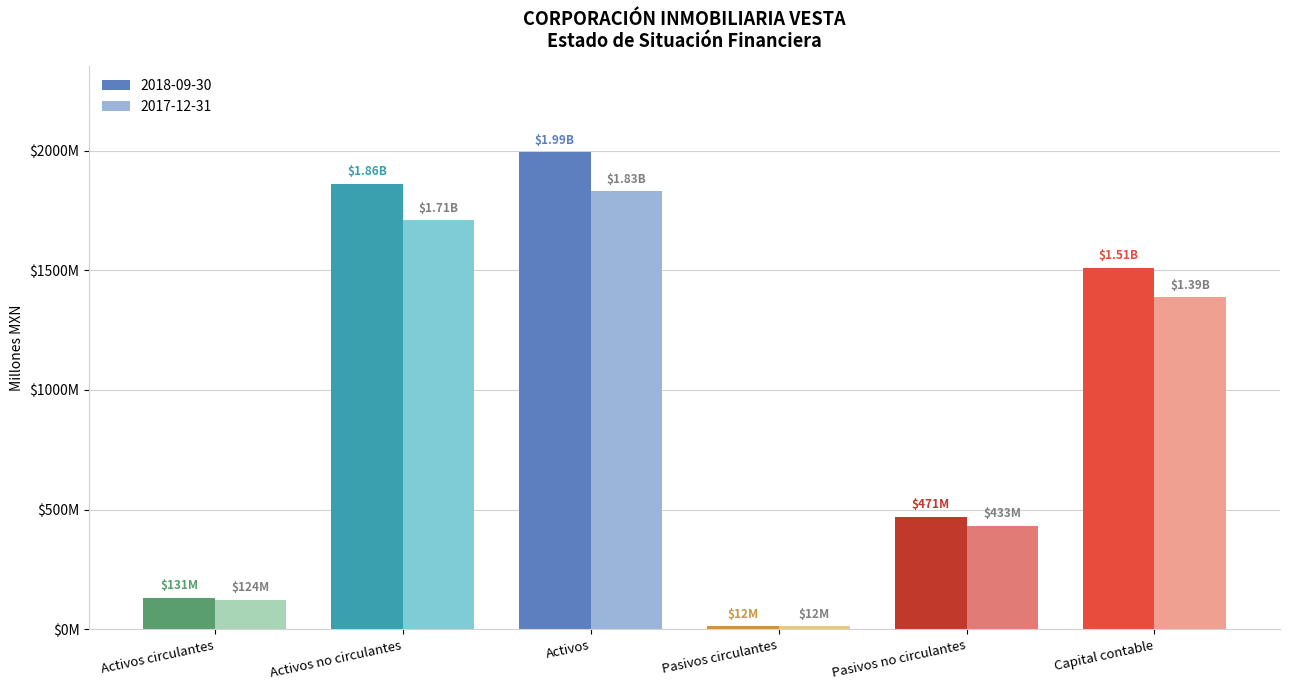

Rank the series by their average value, from lowest to highest.

2017-12-31, 2018-09-30